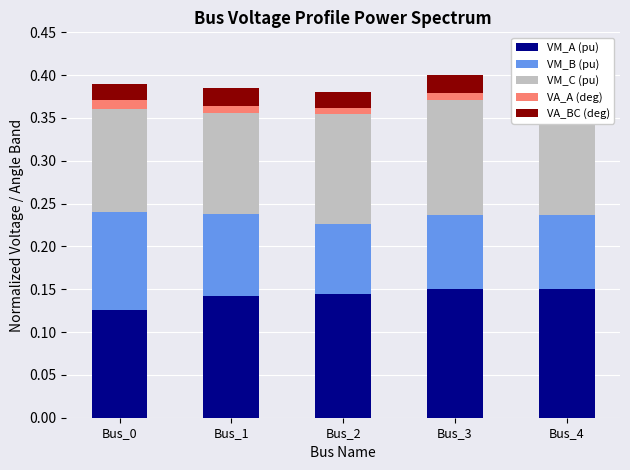

Where is VM_A (pu) nearest to the value 0?

Bus_0